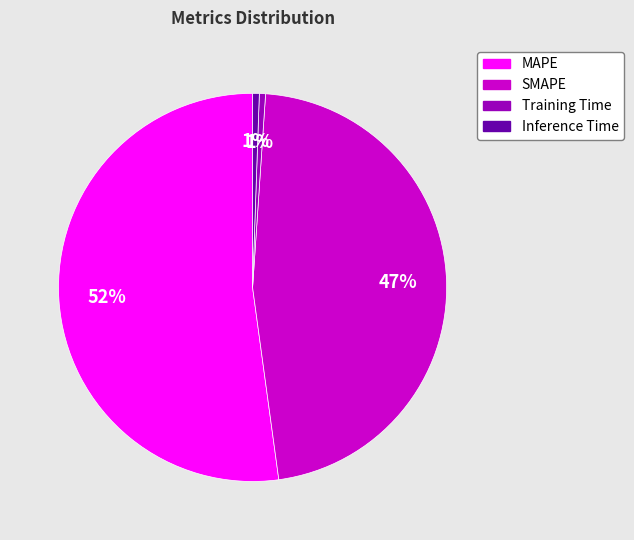

Between Inference Time and MAPE, which is larger?

MAPE